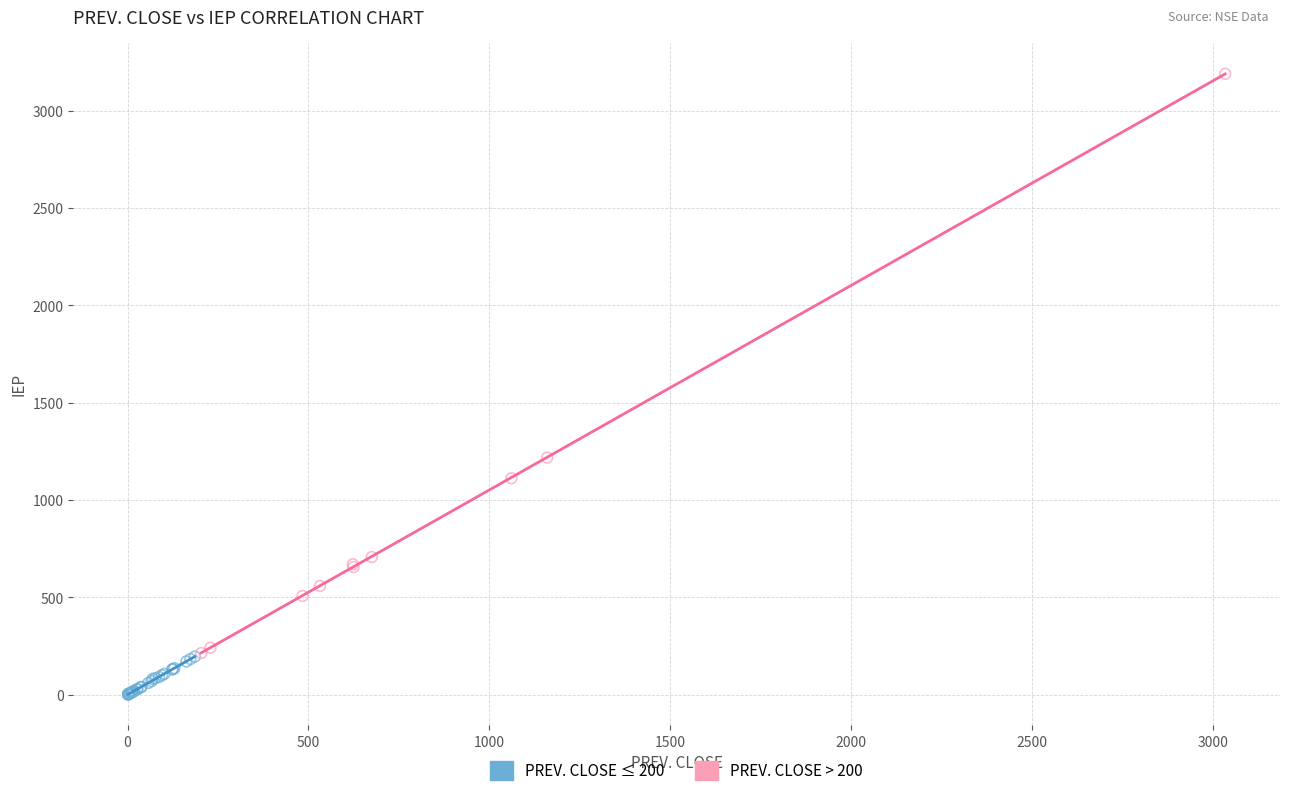

Which series reaches the minimum Y coordinate?

PREV. CLOSE ≤ 200